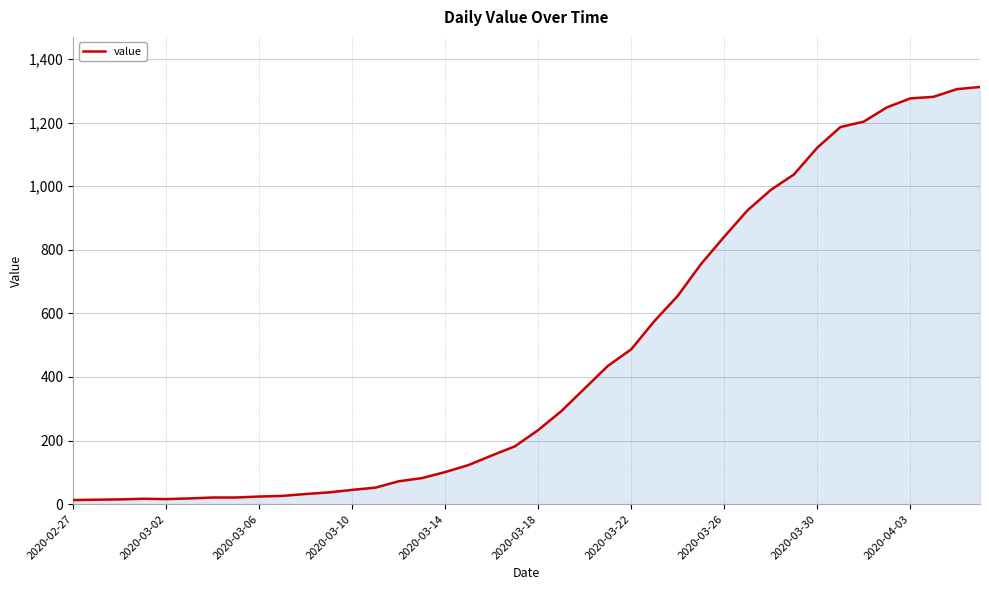

What is the difference between the maximum and minimum values?

1299